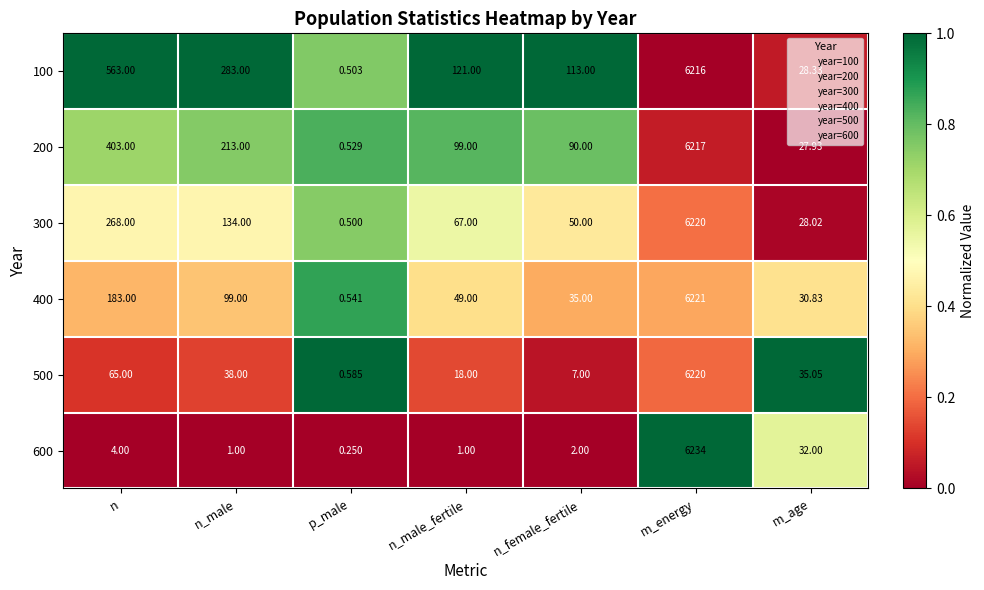

List the labels in order of 100 value, largest first.

m_energy, n, n_male, n_male_fertile, n_female_fertile, m_age, p_male